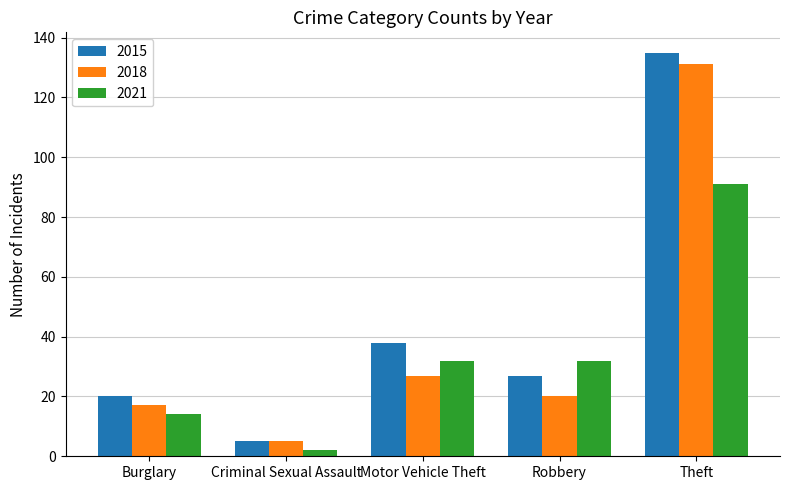

At which category is the sum across all series the highest?

Theft